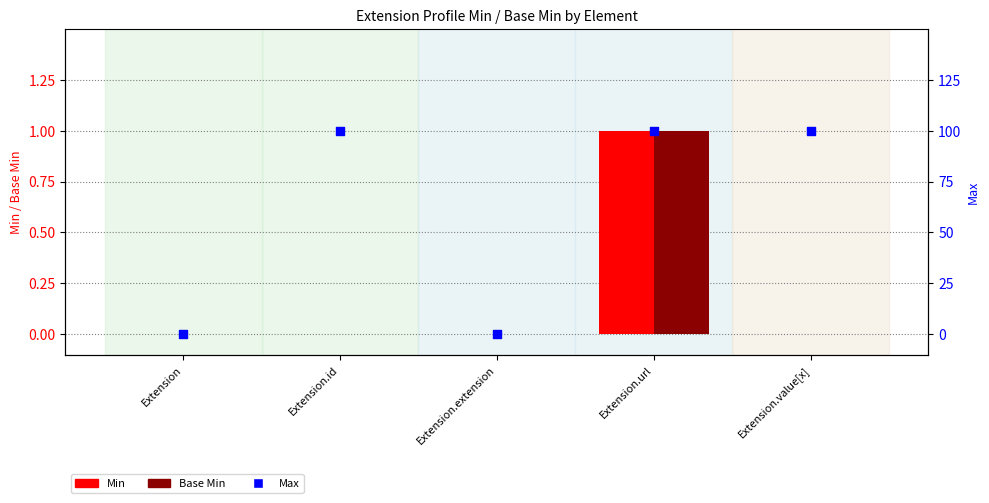

Which series contains the highest Y value?

Min